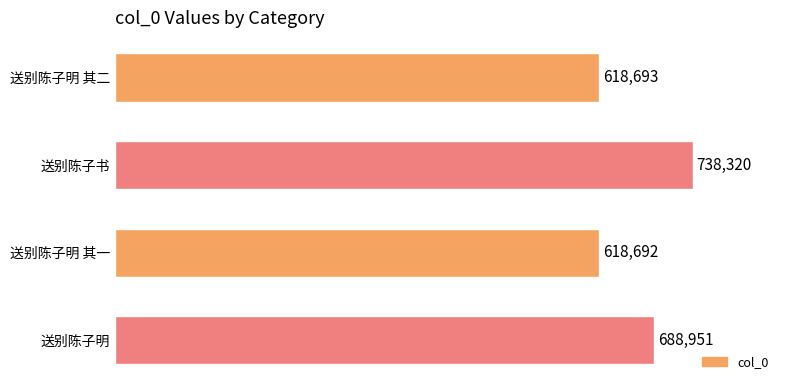

True or false: the data shows 618693 at 送别陈子明 其二.

True